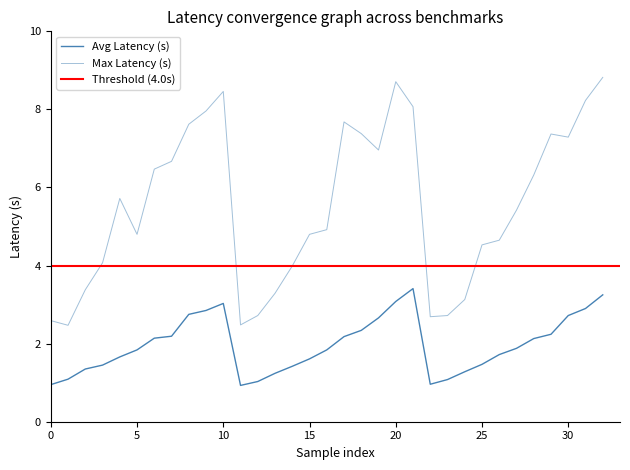

Between 15 and 15, which is larger?

15